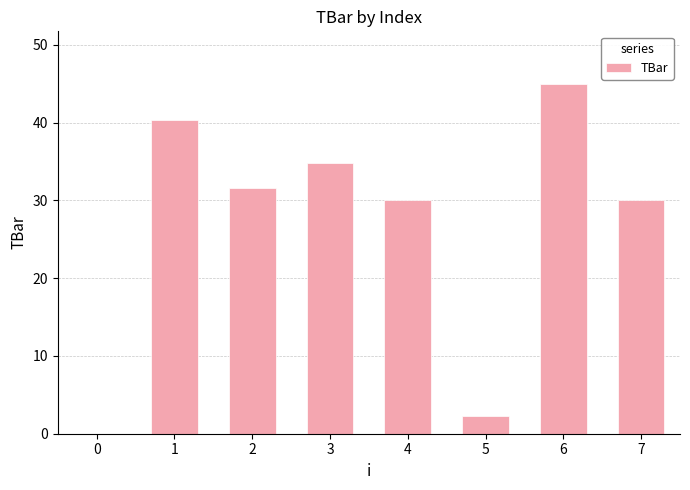

What is the change in value from 1 to 4?

-10.3